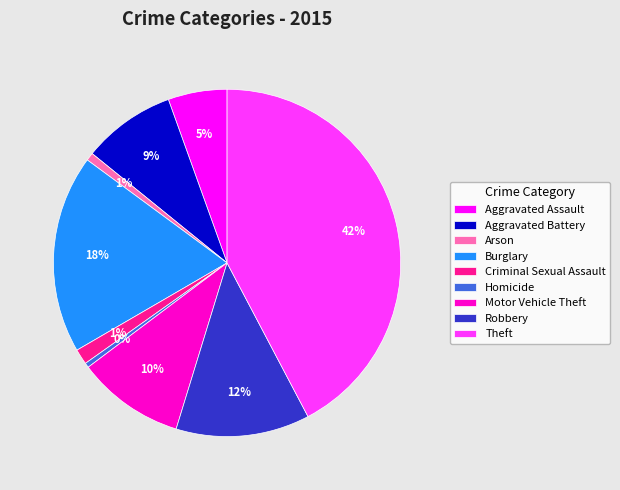

To the nearest percent, what is the combined percentage of Criminal Sexual Assault and Arson?

2%